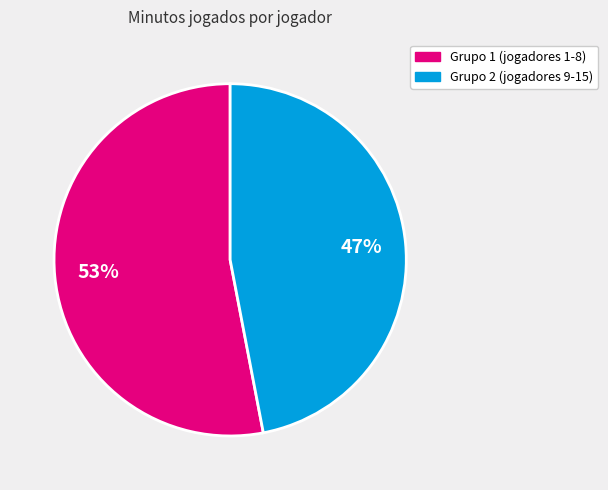

Does any single category account for the majority?

Yes